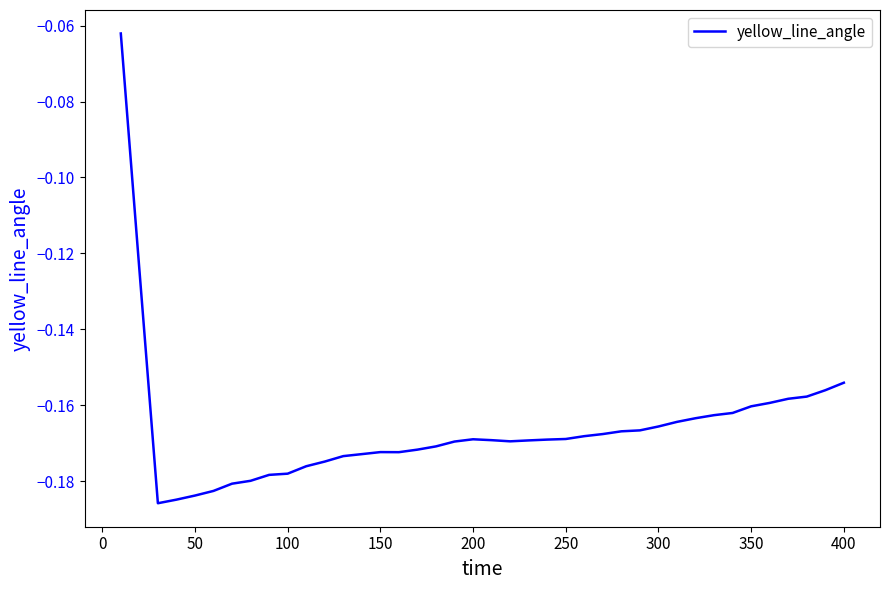

Reading right to left, what are all the values shown in this chart?

-0.2	-0.2	-0.2	-0.2	-0.2	-0.2	-0.2	-0.2	-0.2	-0.2	-0.2	-0.2	-0.2	-0.2	-0.2	-0.2	-0.2	-0.2	-0.2	-0.2	-0.2	-0.2	-0.2	-0.2	-0.2	-0.2	-0.2	-0.2	-0.2	-0.2	-0.2	-0.2	-0.2	-0.2	-0.2	-0.2	-0.2	-0.2	-0.1	-0.1